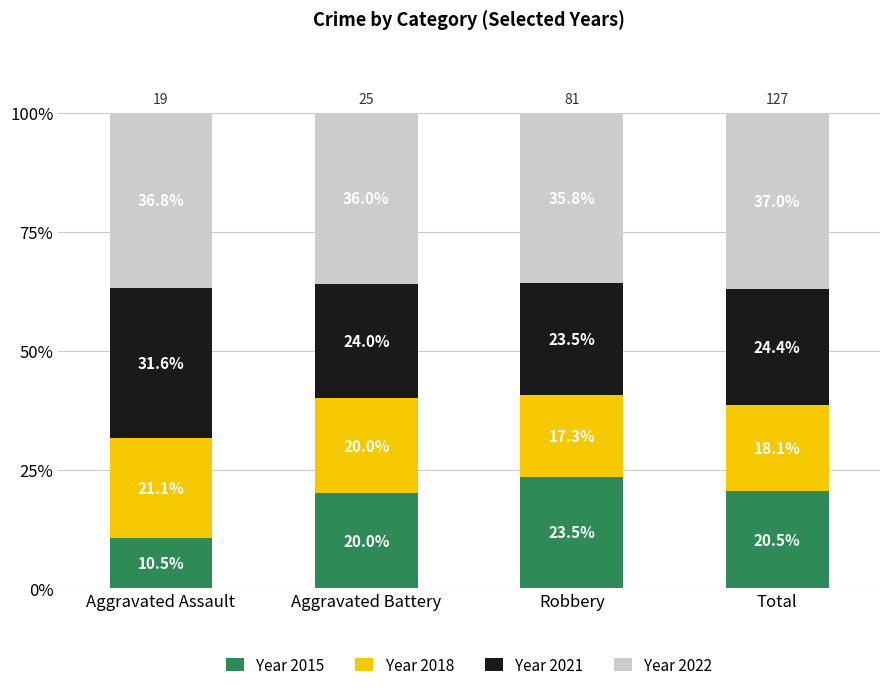

What is the total value across all series at Aggravated Battery?

100.0